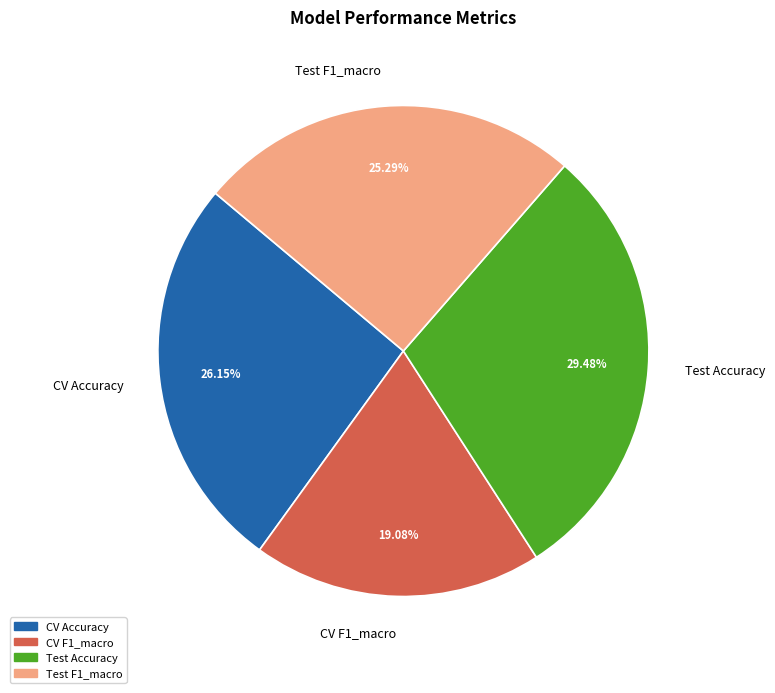

What is the largest slice in the pie chart?

Test Accuracy